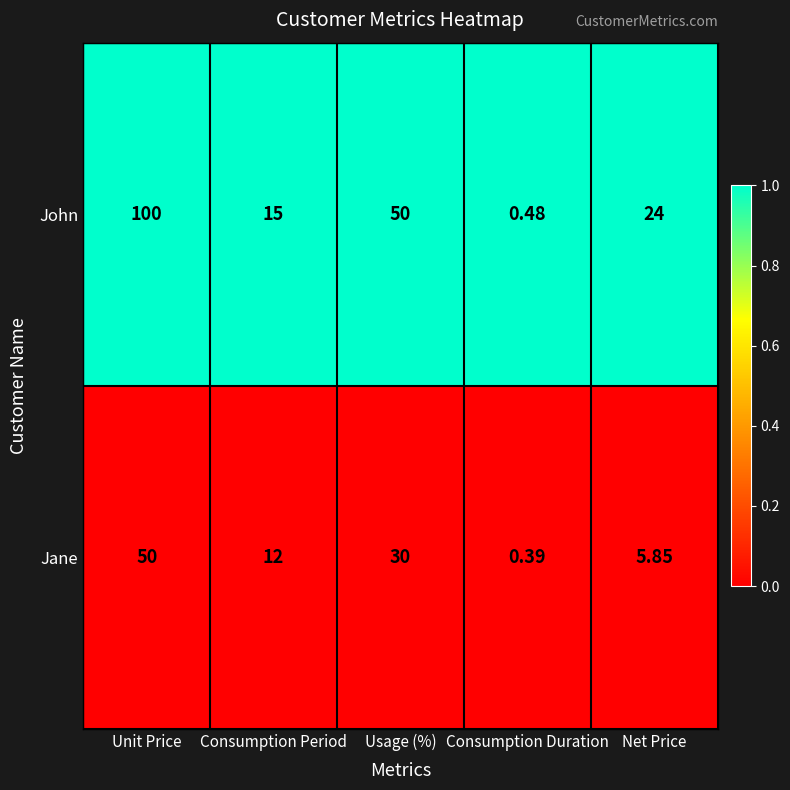

Rank the series by their maximum value, from lowest to highest.

Jane, John